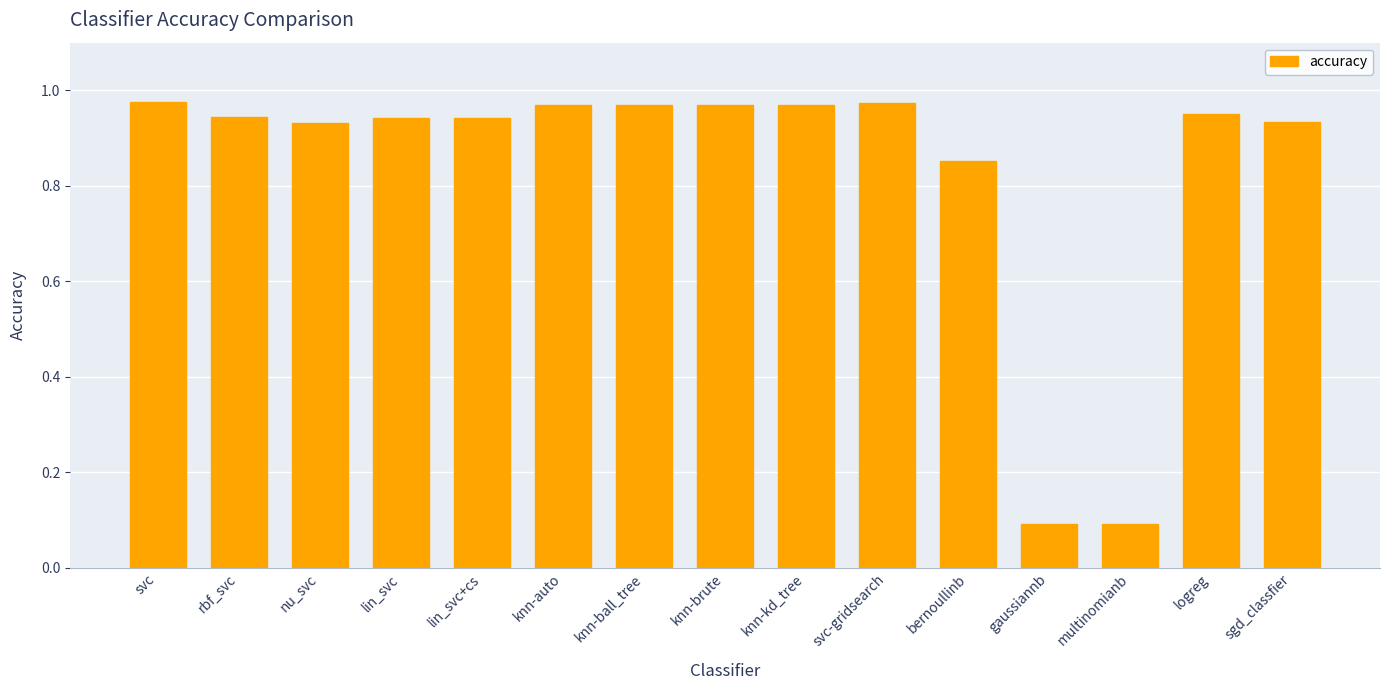

The value at bernoullinb is 0.2. True or false?

False